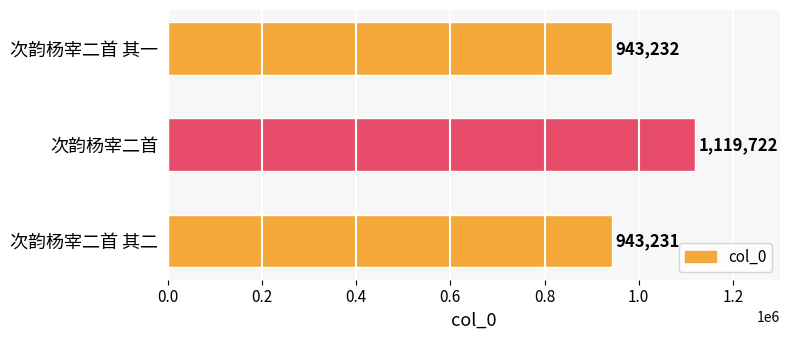

At which label is the value closest to 1031476?

次韵杨宰二首 其一